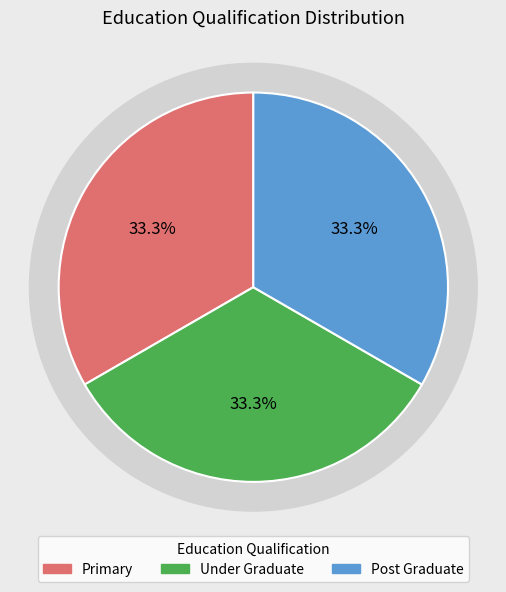

Which has a higher value, Post Graduate or Primary?

Post Graduate